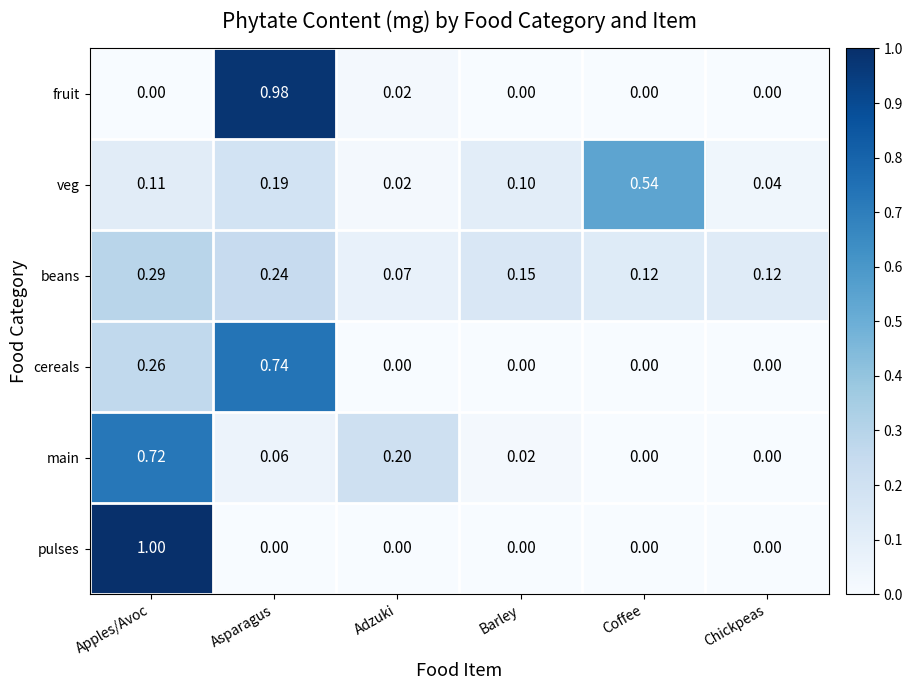

At which category is the sum across all series the highest?

Apples/Avoc